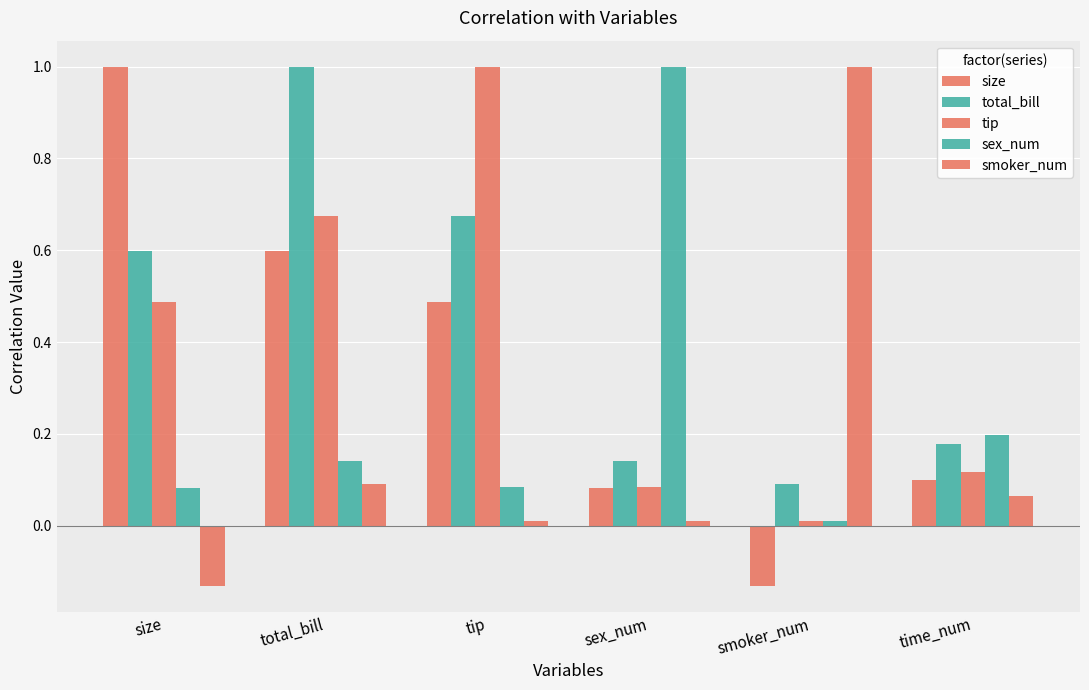

Which series has the largest total across all categories?

total_bill